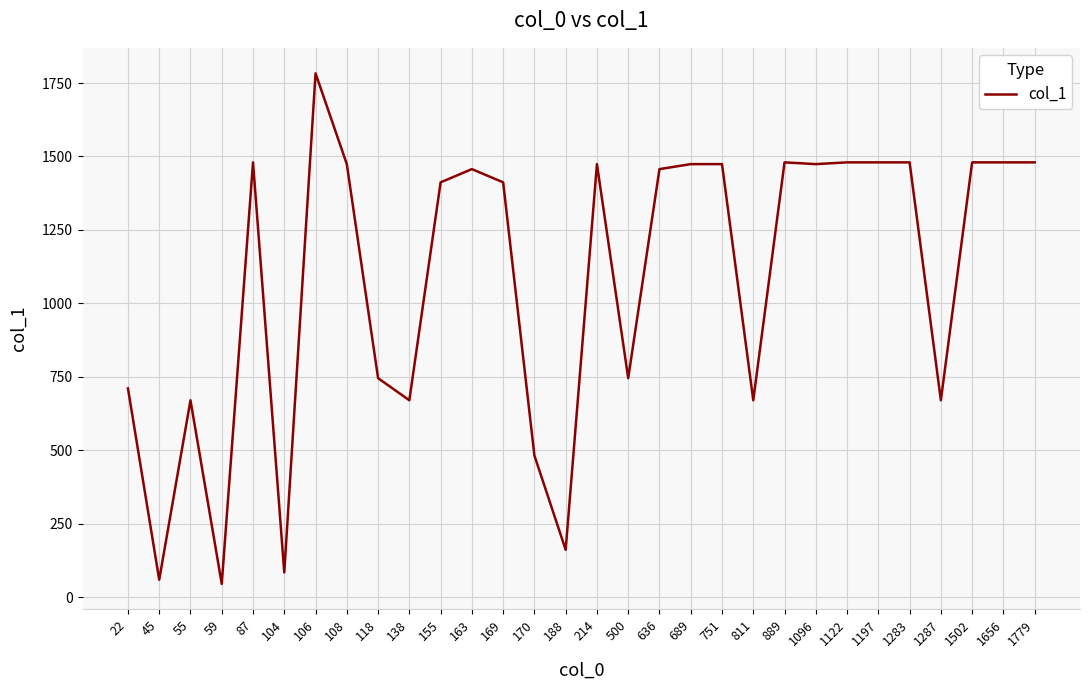

What is the greatest value displayed?

1783.0